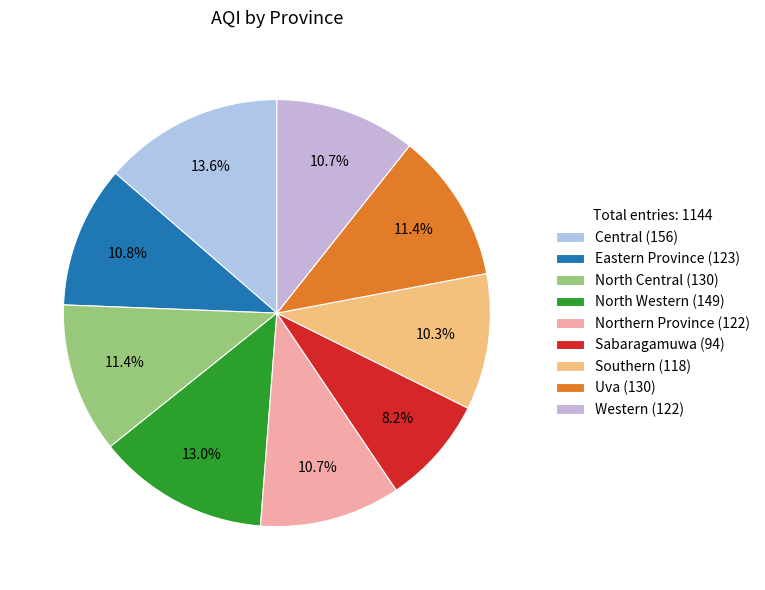

The Central slice represents 14% of the pie. True or false?

True